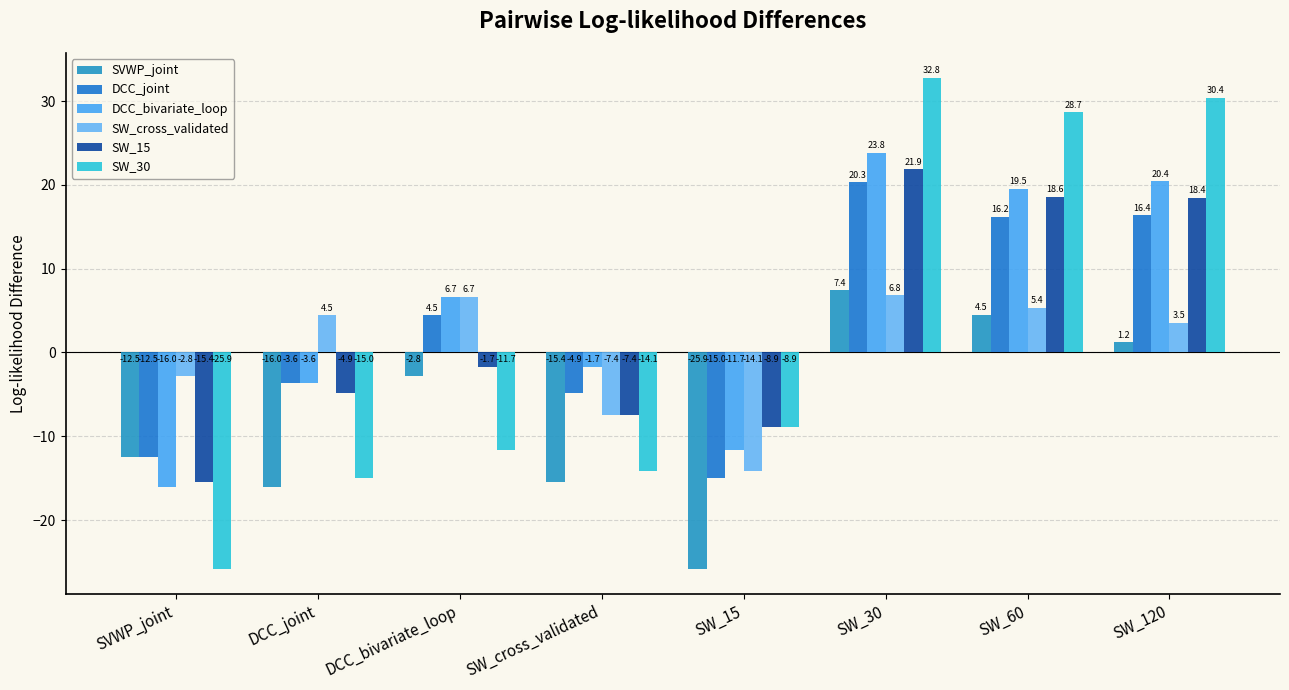

What are all the series names shown in the legend?

SVWP_joint, DCC_joint, DCC_bivariate_loop, SW_cross_validated, SW_15, SW_30